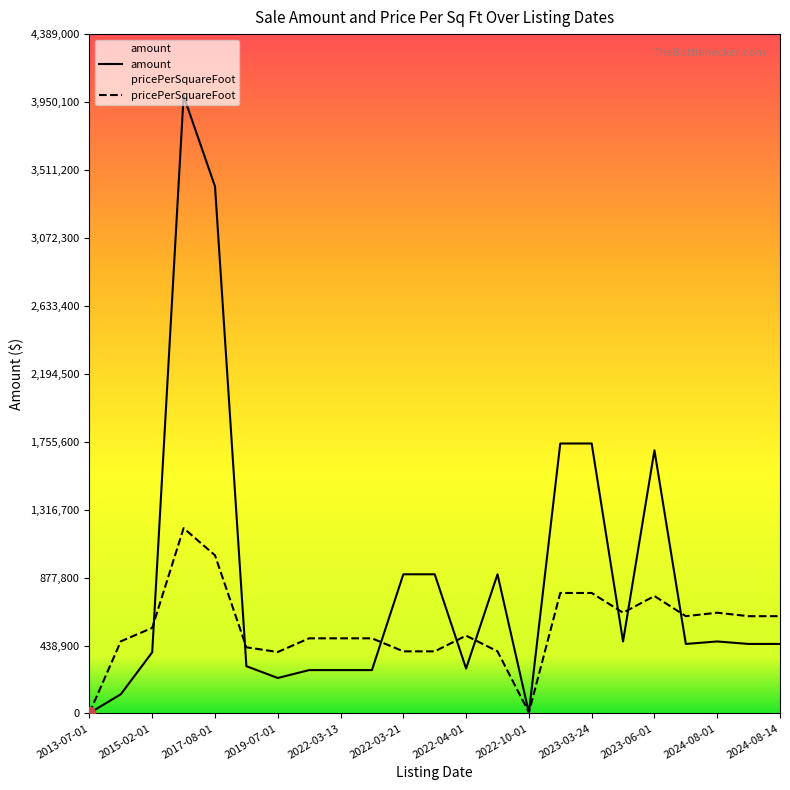

Which series reaches the minimum Y coordinate?

amount